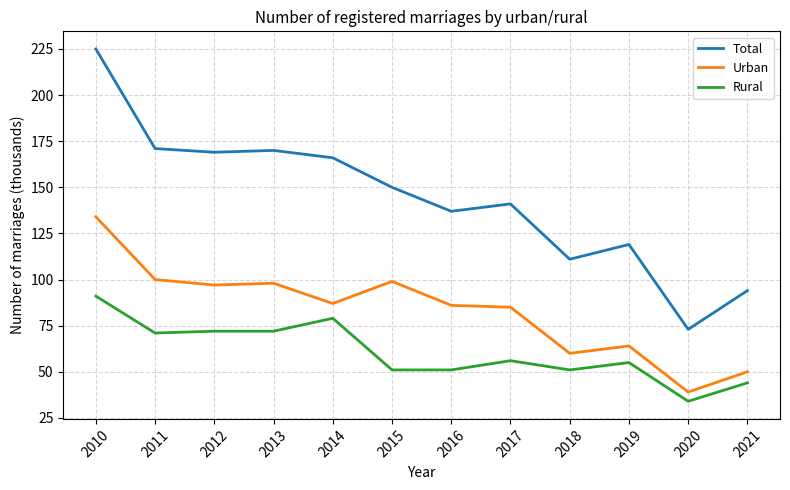

At which category is the sum across all series the highest?

2010